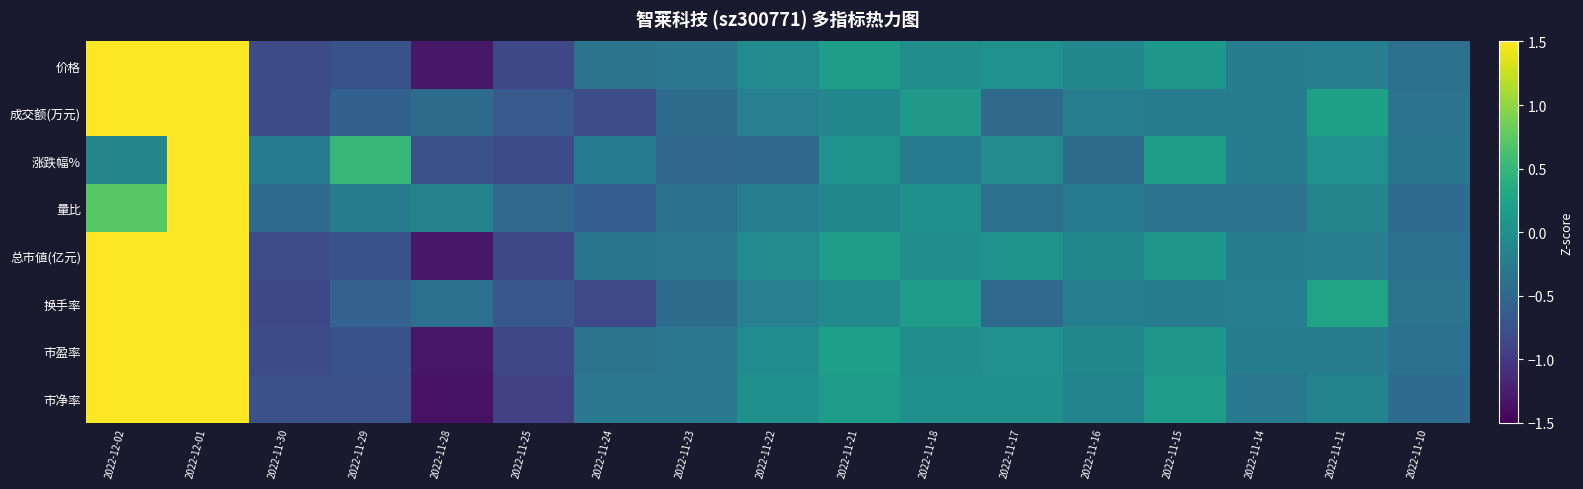

Between 2022-11-28 and 2022-11-11, which series saw the biggest shift?

市净率